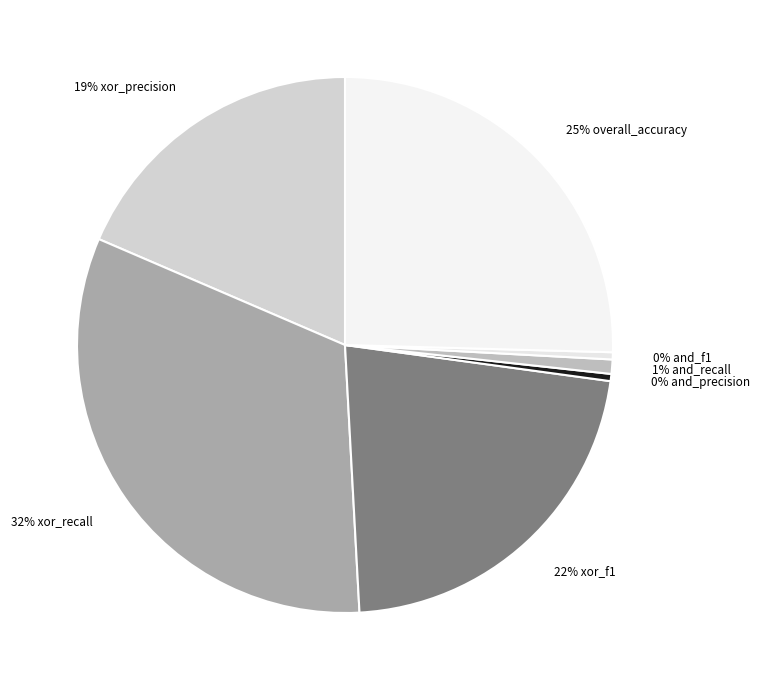

What is the largest slice in the pie chart?

32% xor_recall